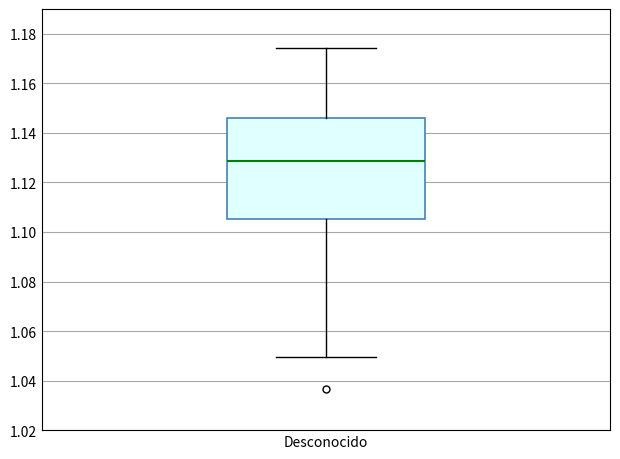

Read this box plot against the y-axis: the position of the median line, the range covered by the box, and the ends of both whiskers. The values are not printed on the chart, so give them approximately, as read against the axis.

median 1.128, box 1.106 to 1.146, whiskers 1.050 to 1.174